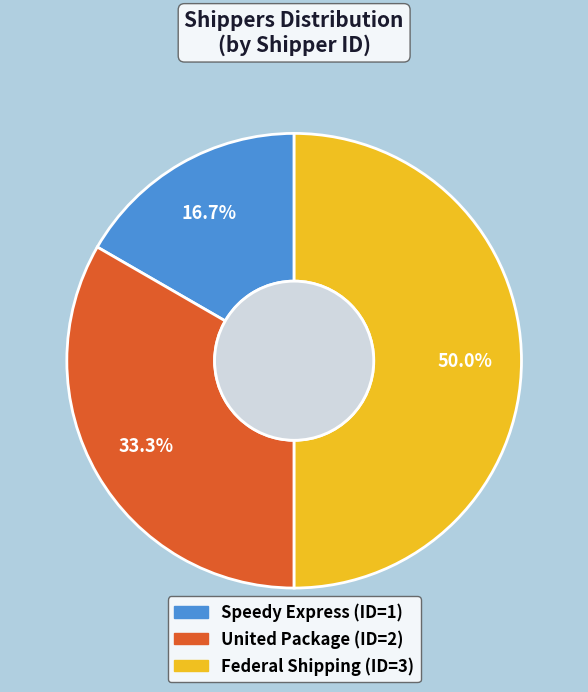

Does United Package represent more than half of the total?

No